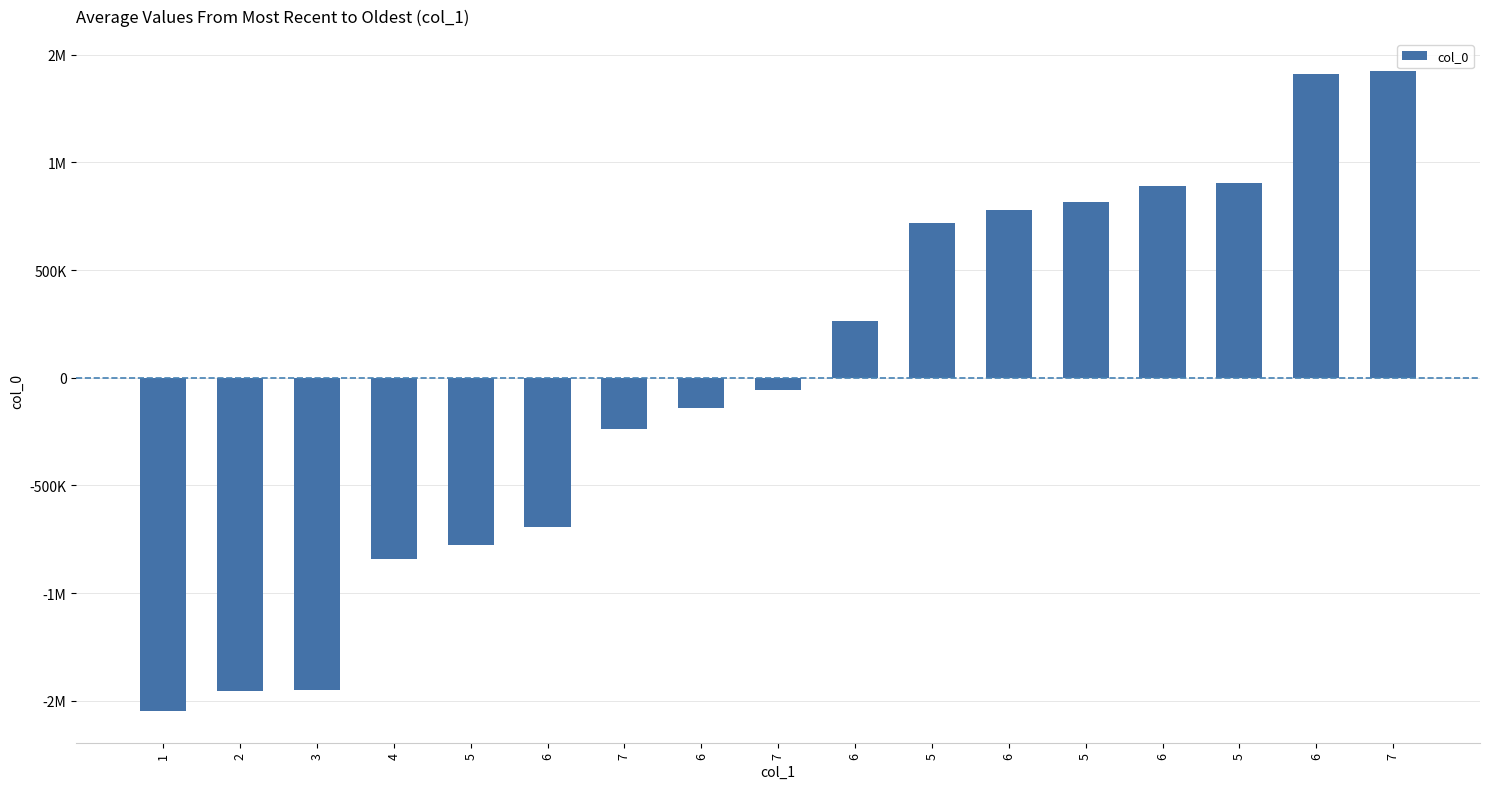

Does the chart contain any negative values?

Yes